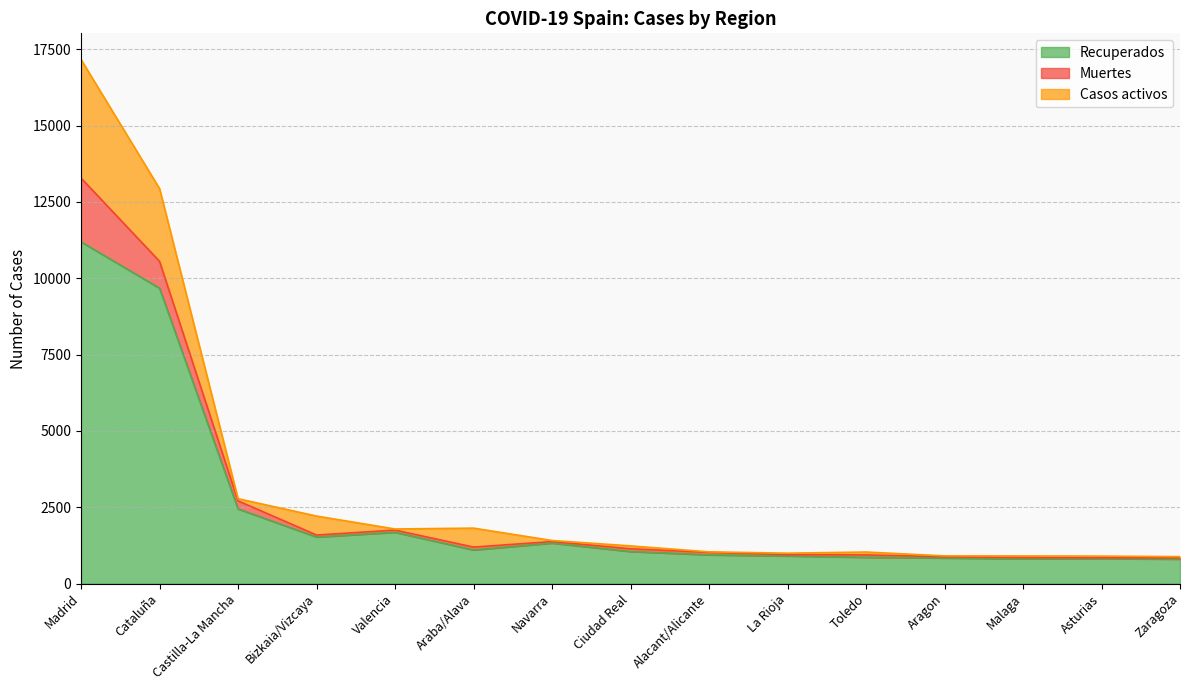

What is the minimum value for Recuperados?

801